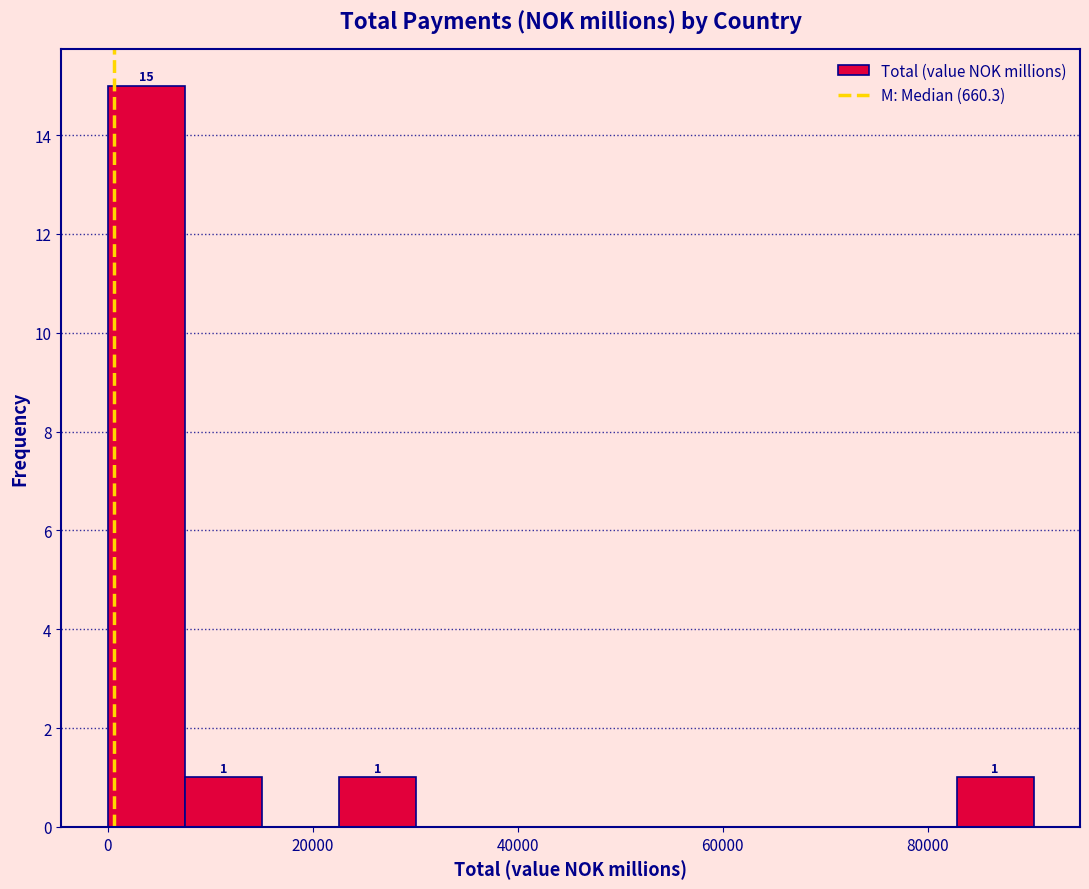

Read against the x-axis, roughly where is the centre of the tallest bar?

4000